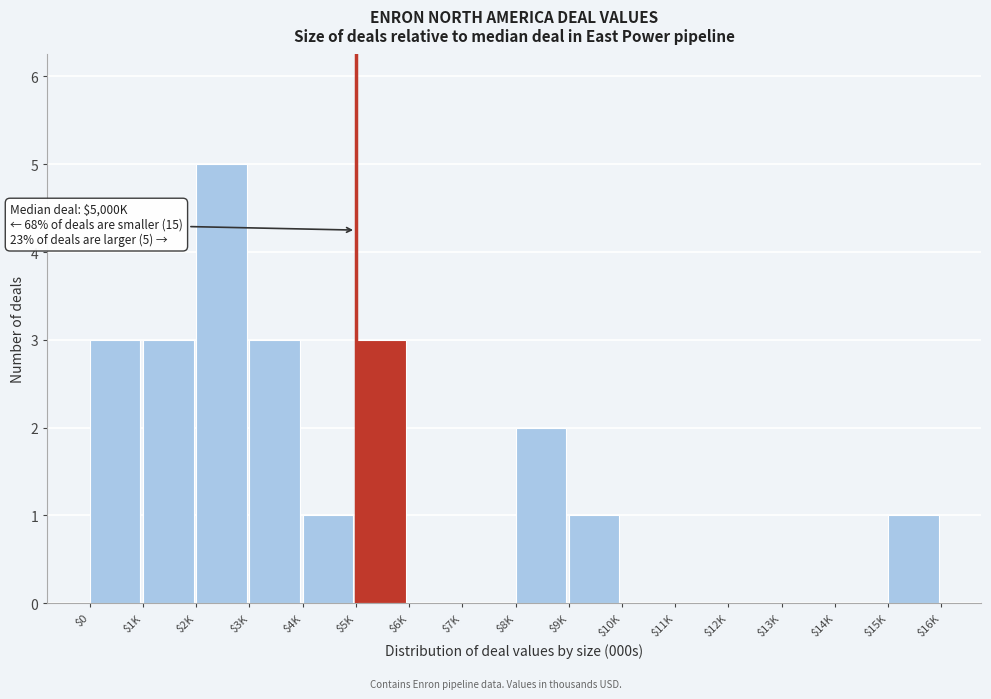

What is the sum of all values?

22